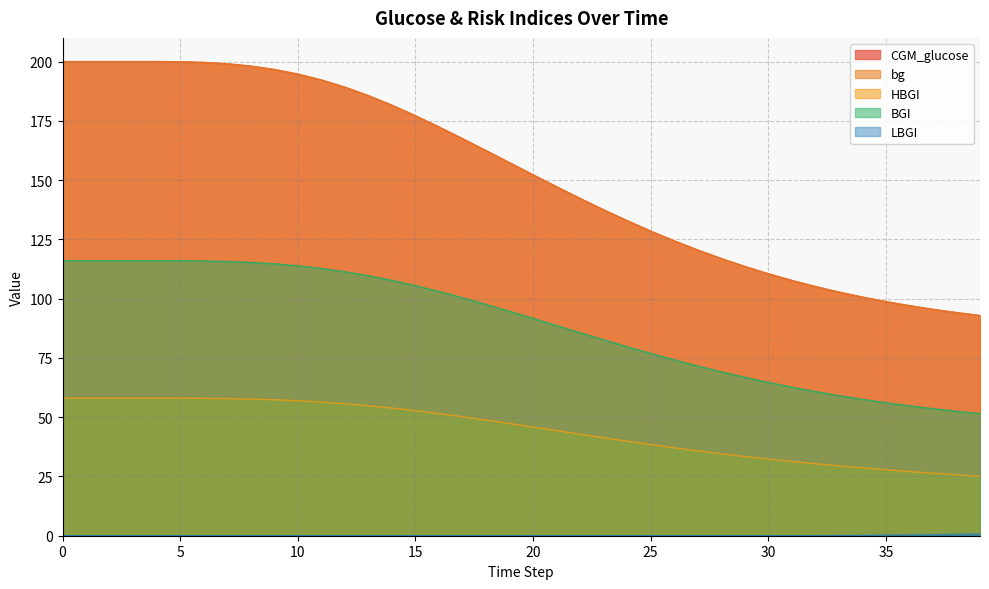

How many data points in HBGI are less than 47?

20